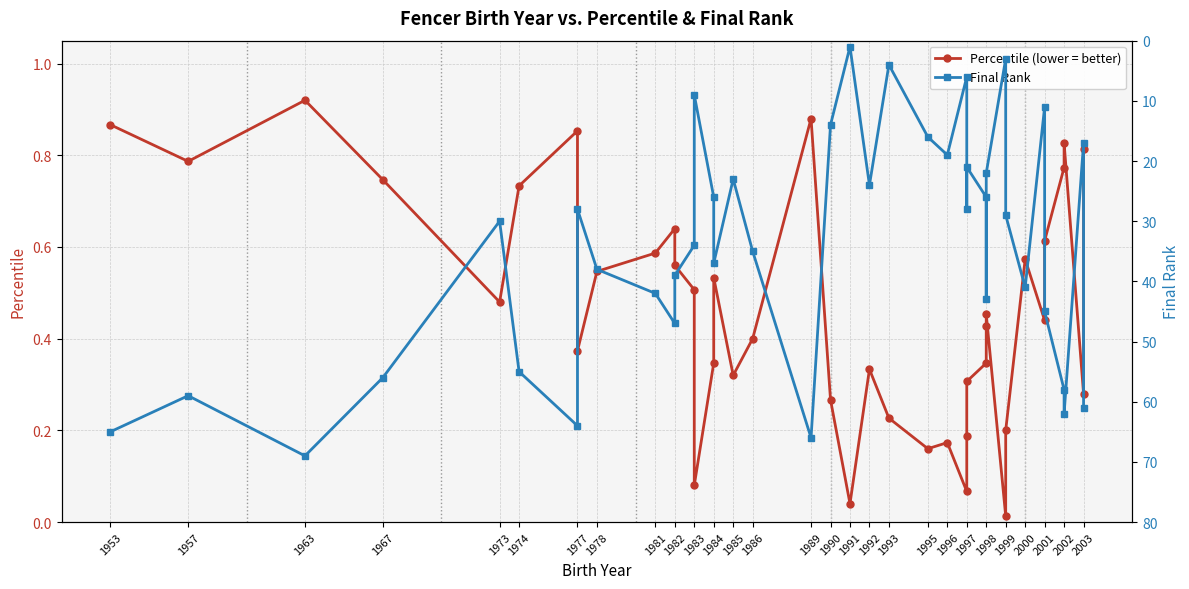

True or false: Final Rank and Percentile (lower = better) intersect in this chart.

False